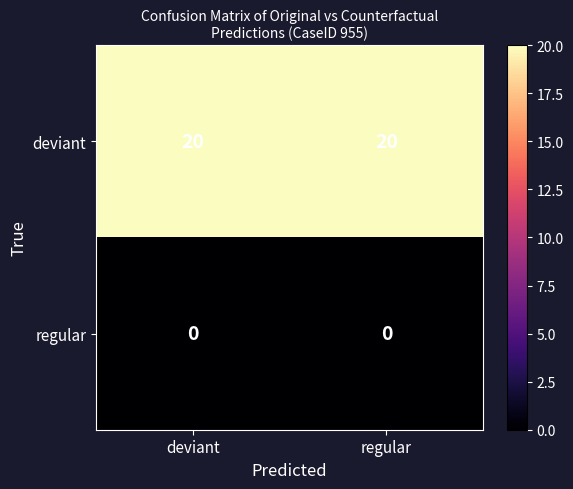

Is the value of regular at deviant greater than the value of deviant at deviant?

No